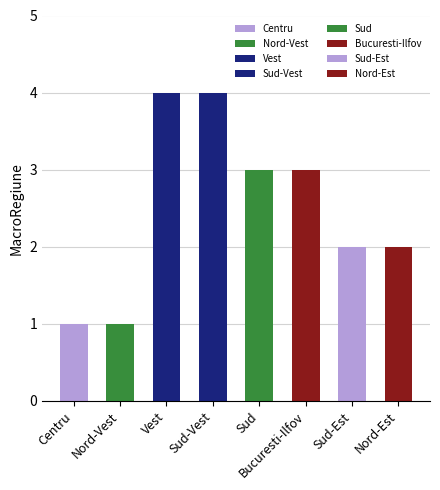

Reading left to right, what are all the values shown in this chart?

Centru=1	Nord-Vest=1	Vest=4	Sud-Vest=4	Sud=3	Bucuresti-Ilfov=3	Sud-Est=2	Nord-Est=2